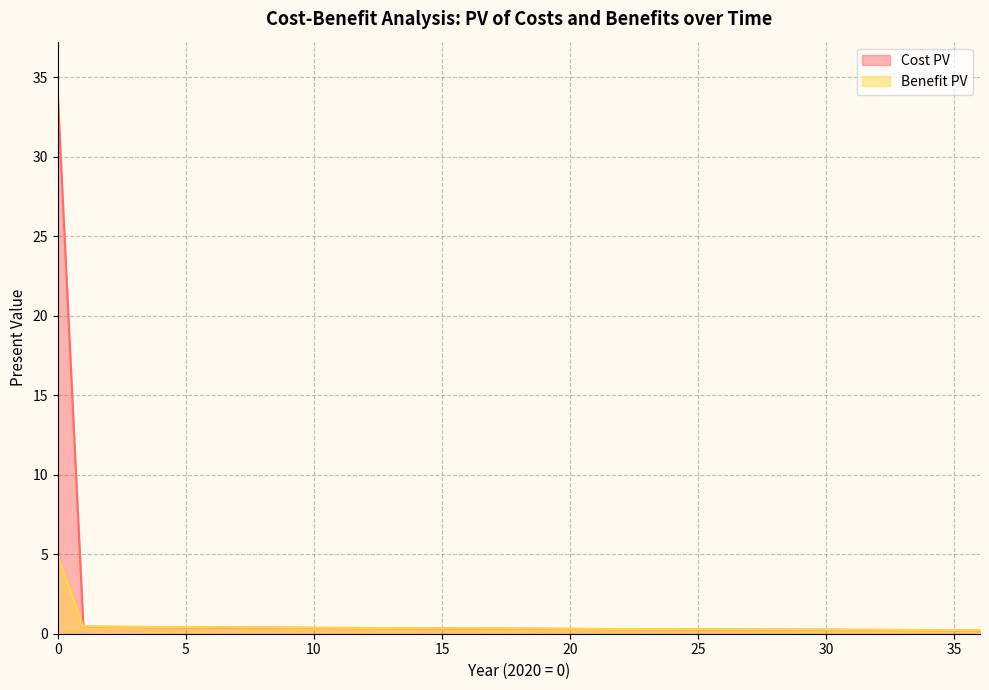

How many lines are shown in the chart?

2